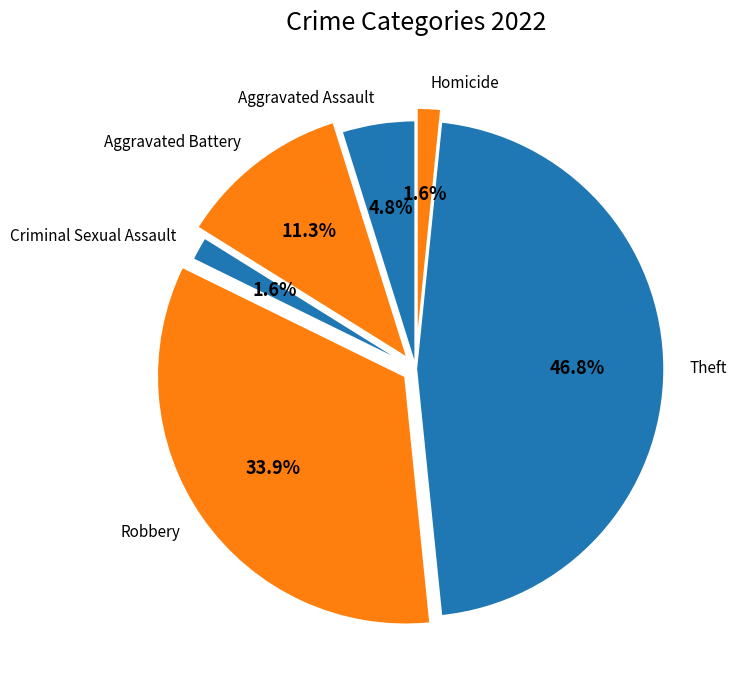

Which has a higher value, Aggravated Assault or Aggravated Battery?

Aggravated Battery